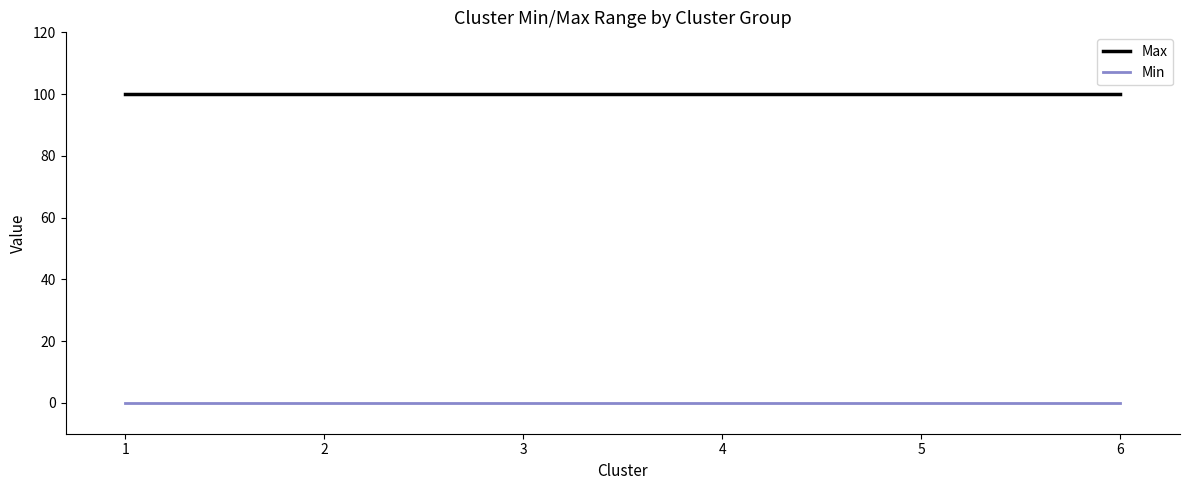

What is the average value of the Max series?

100